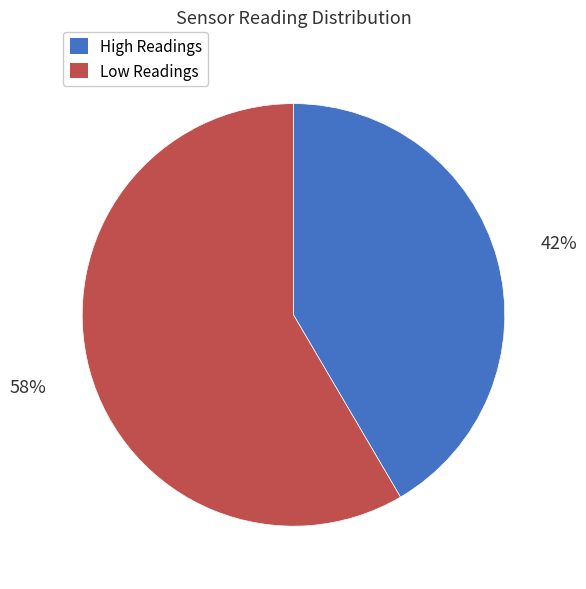

What is the smallest slice in the pie chart?

High Readings